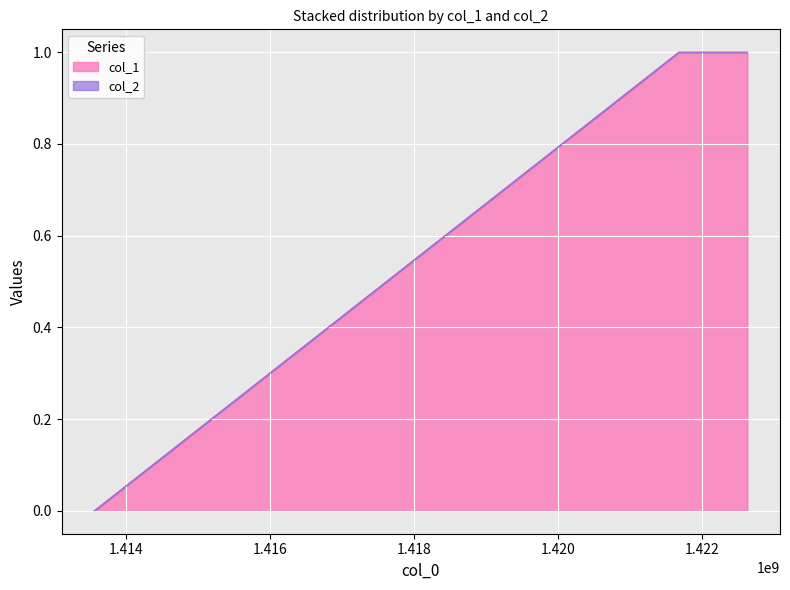

How many values are above zero?

2